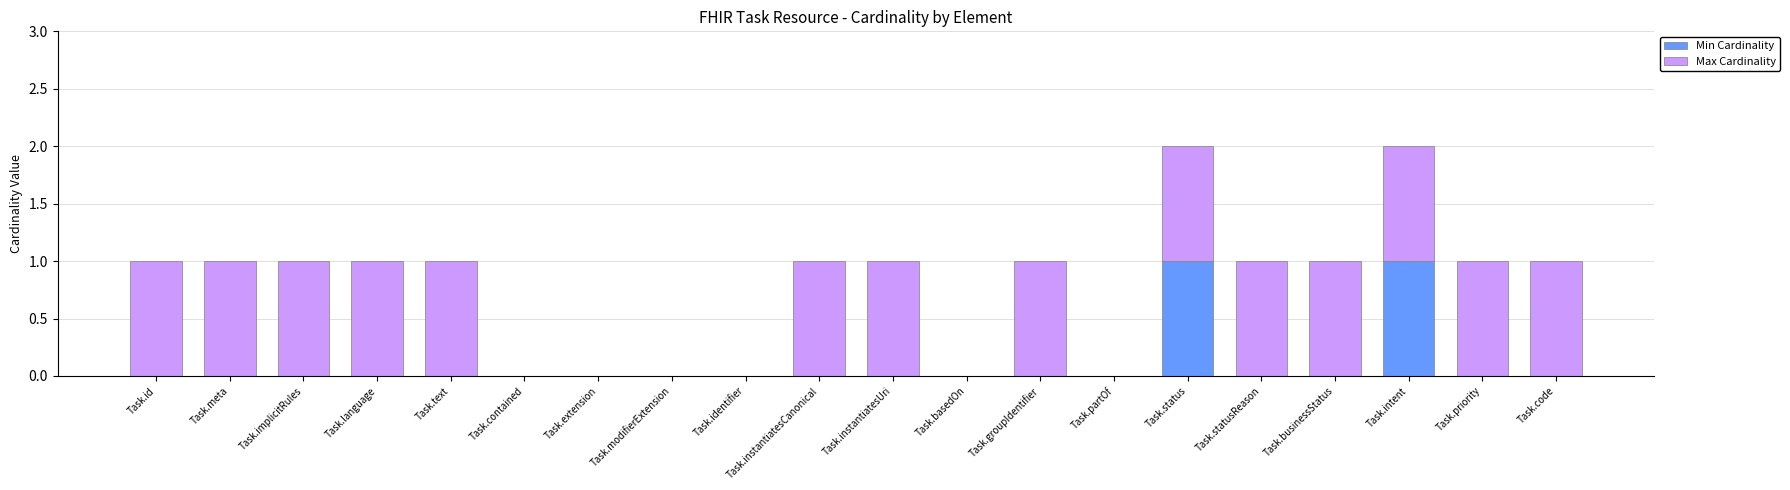

True or false: Min Cardinality has a value of 0 at Task.extension.

True